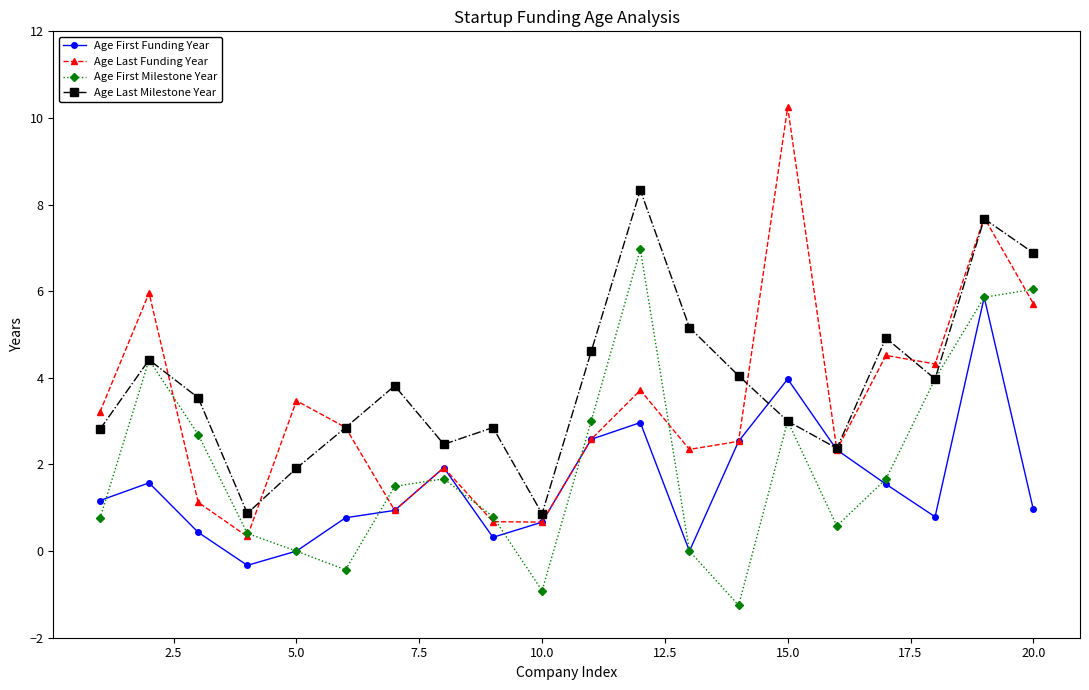

Which series has the widest spread of values?

Age Last Funding Year